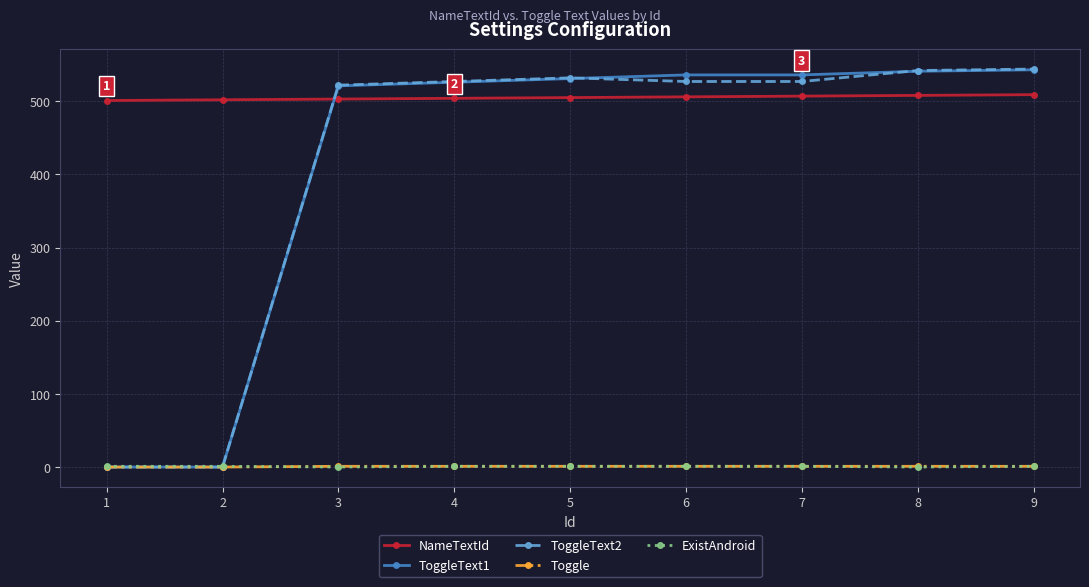

Is it true that ExistAndroid equals 1 at 2?

True